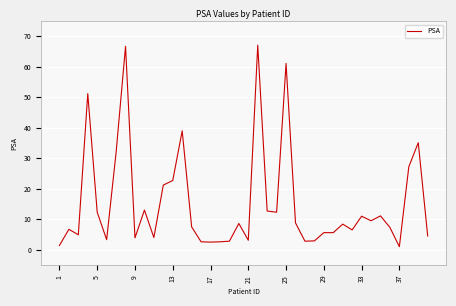

What is the minimum value shown in the chart?

1.0